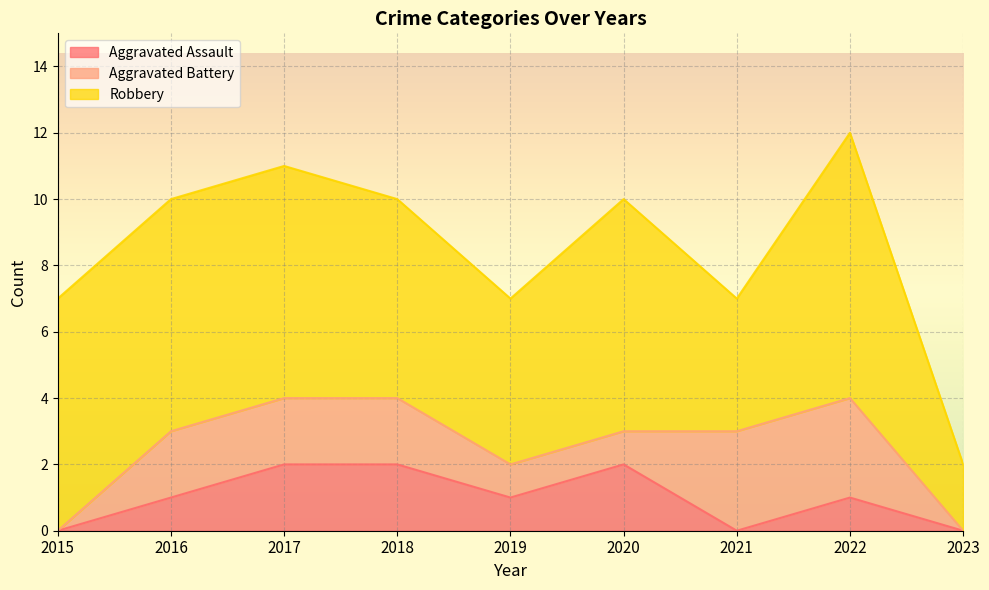

Reading right to left, list all the values displayed in this chart.

Aggravated Assault: 2023=0	2022=1	2021=0	2020=2	2019=1	2018=2	2017=2	2016=1	2015=0
Aggravated Battery: 2023=0	2022=3	2021=3	2020=1	2019=1	2018=2	2017=2	2016=2	2015=0
Robbery: 2023=2	2022=8	2021=4	2020=7	2019=5	2018=6	2017=7	2016=7	2015=7